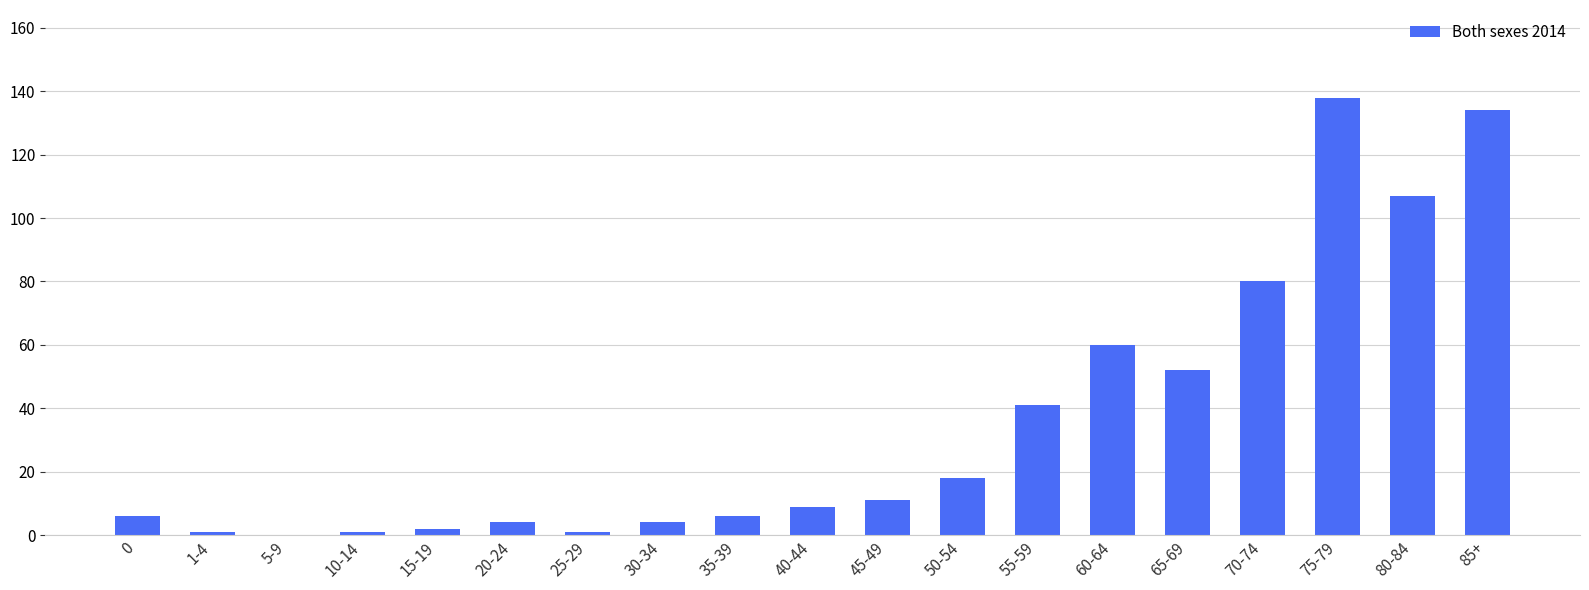

True or false: the data shows 68 at 55-59.

False